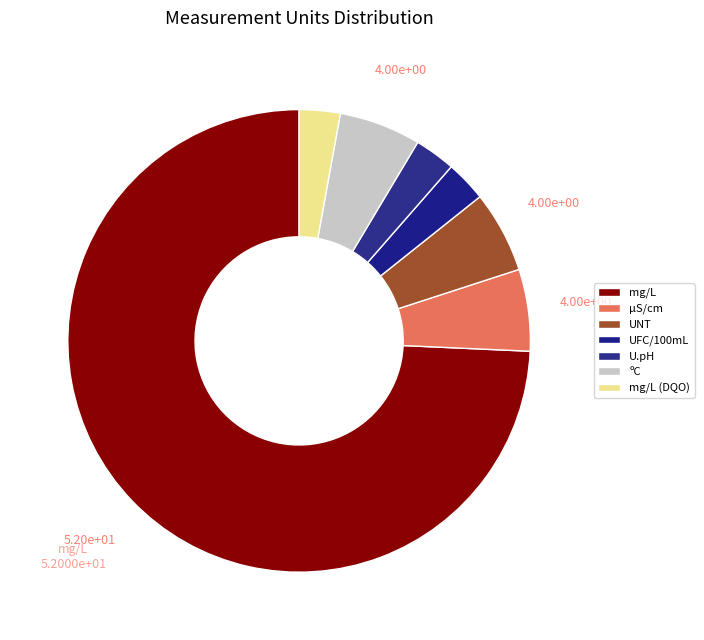

How many slices are in this pie chart?

7